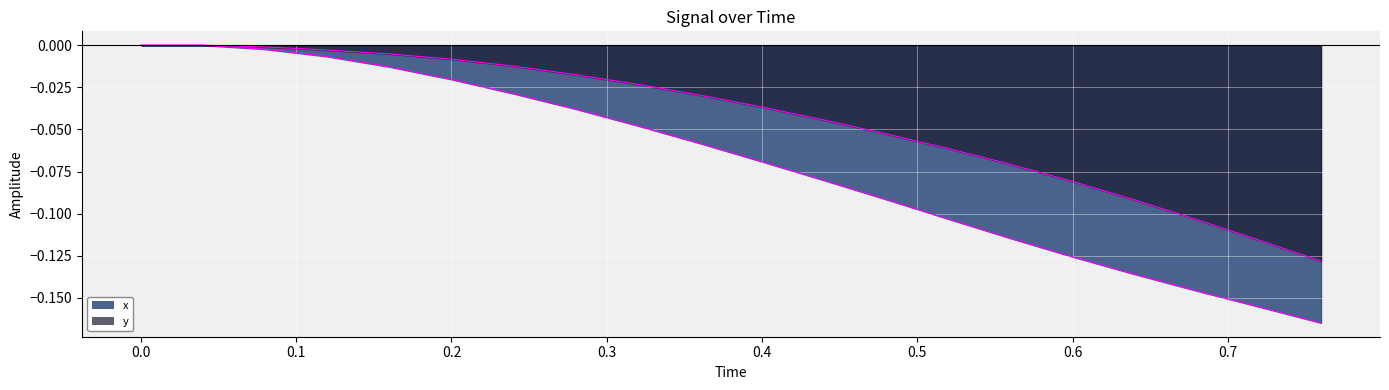

True or false: x has more than 0 interior local peaks.

False